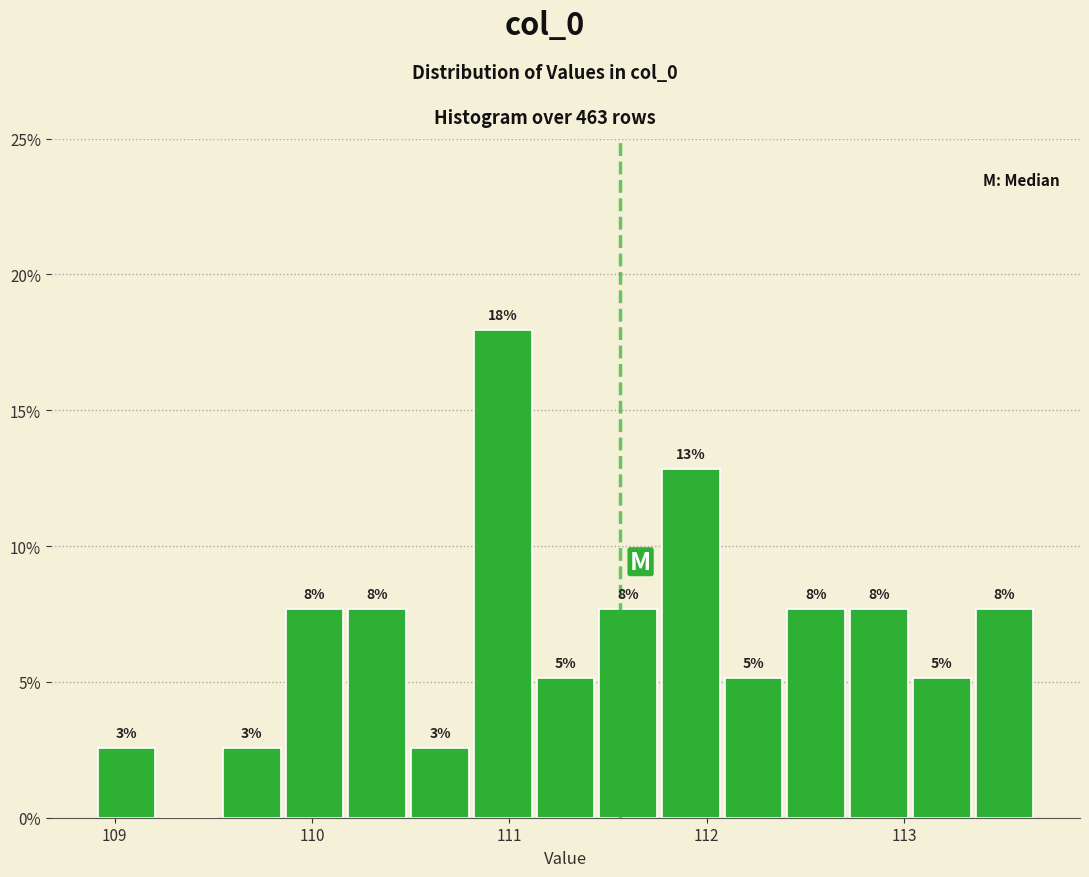

Read against the x-axis, roughly where is the centre of the tallest bar?

111.0